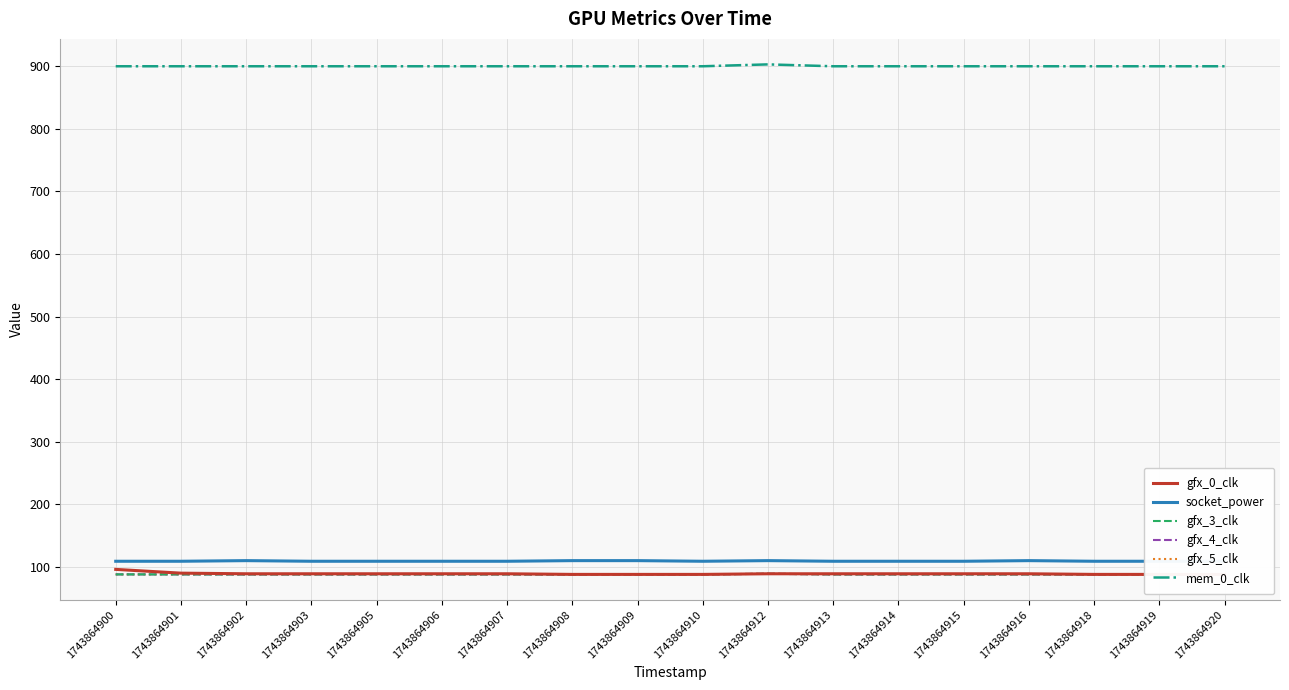

What is the spread (max minus min) of values at 1743864920?

812